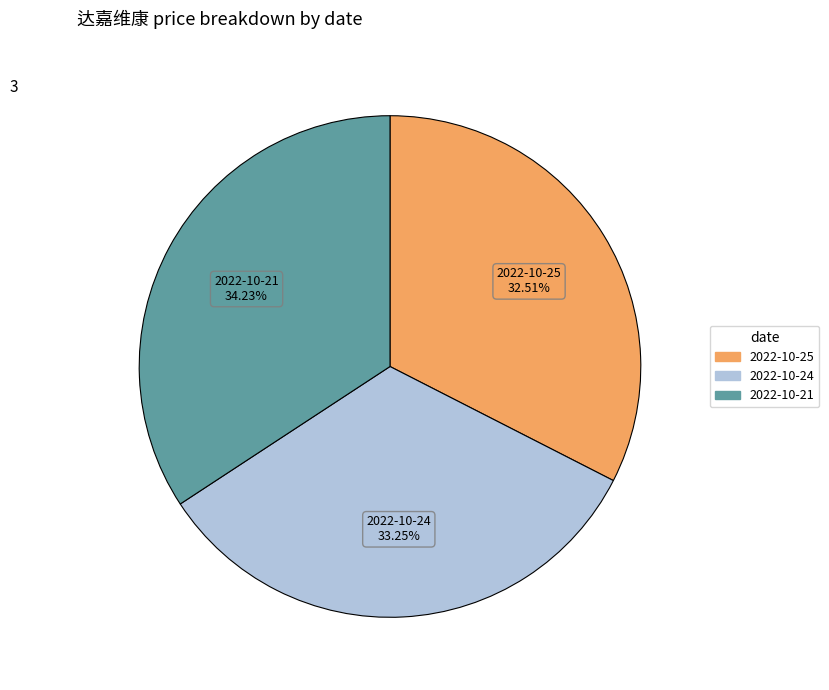

Count the number of slices in the pie.

3